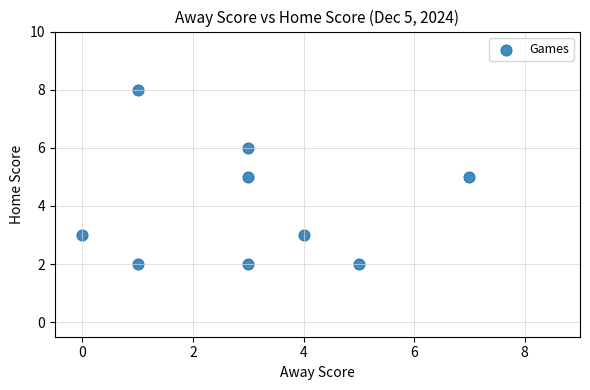

What is the range of X values (max minus min)?

7